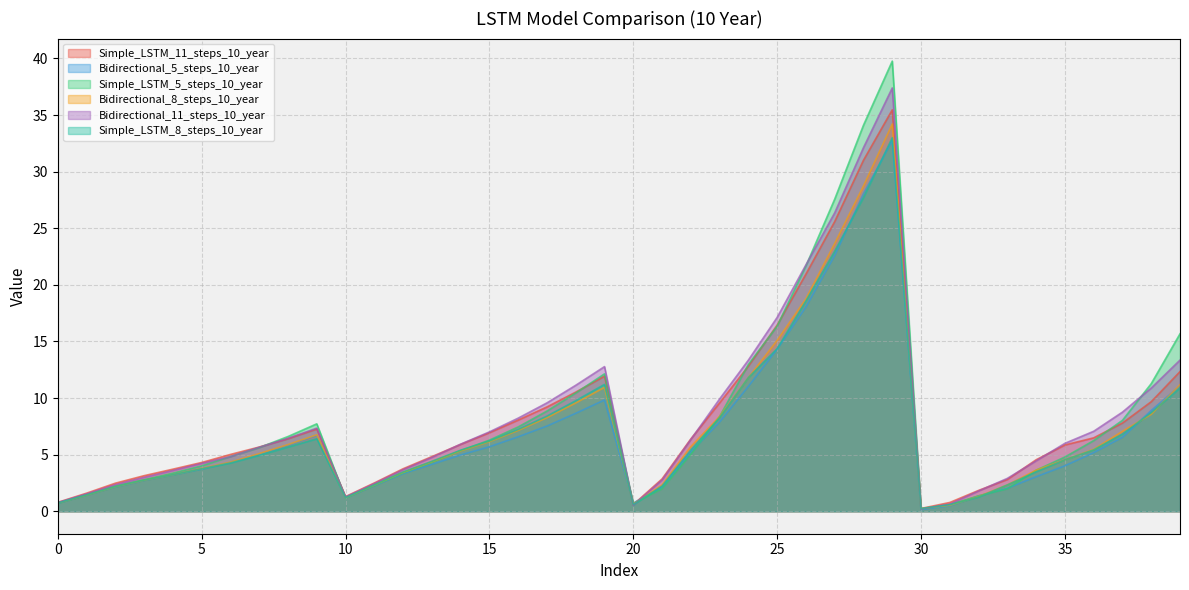

What is the spread (max minus min) of values at 35?

2.0